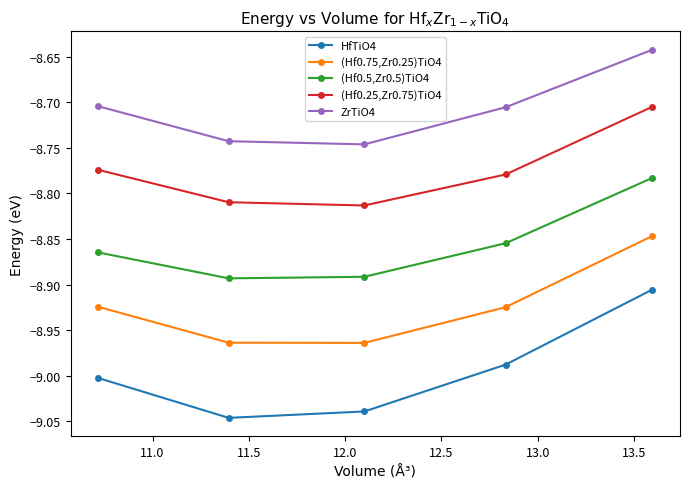

True or false: HfTiO4 and ZrTiO4 cross at least once.

False